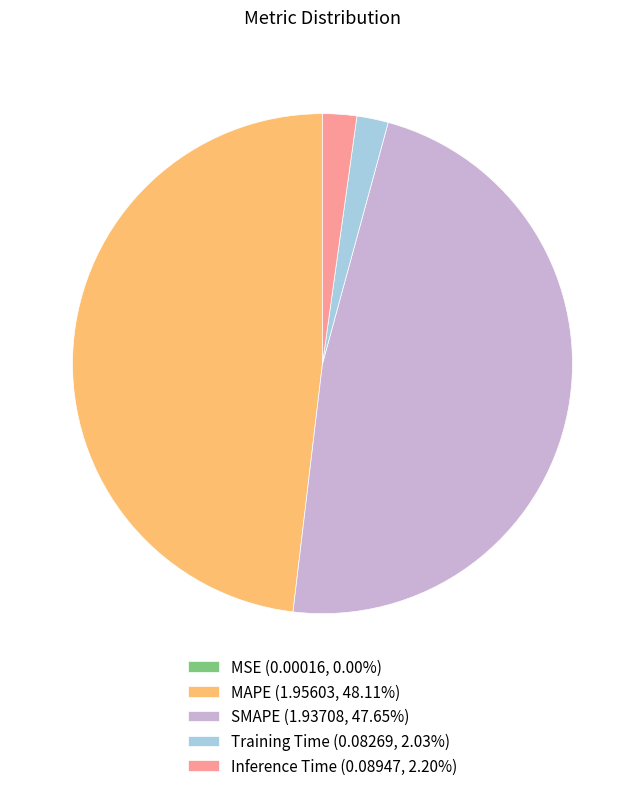

Is there a majority slice in this chart?

No